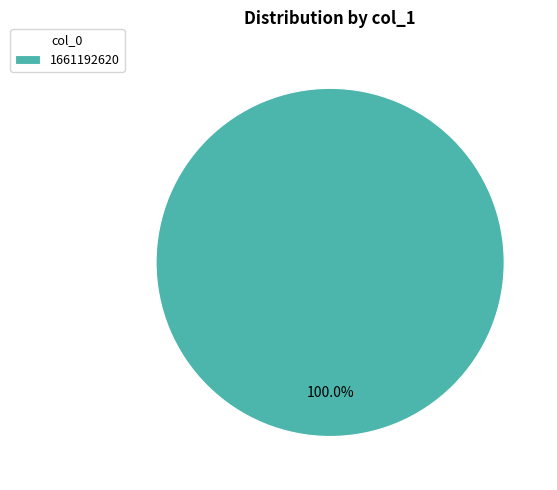

Rank the categories by value from highest to lowest.

1661192620